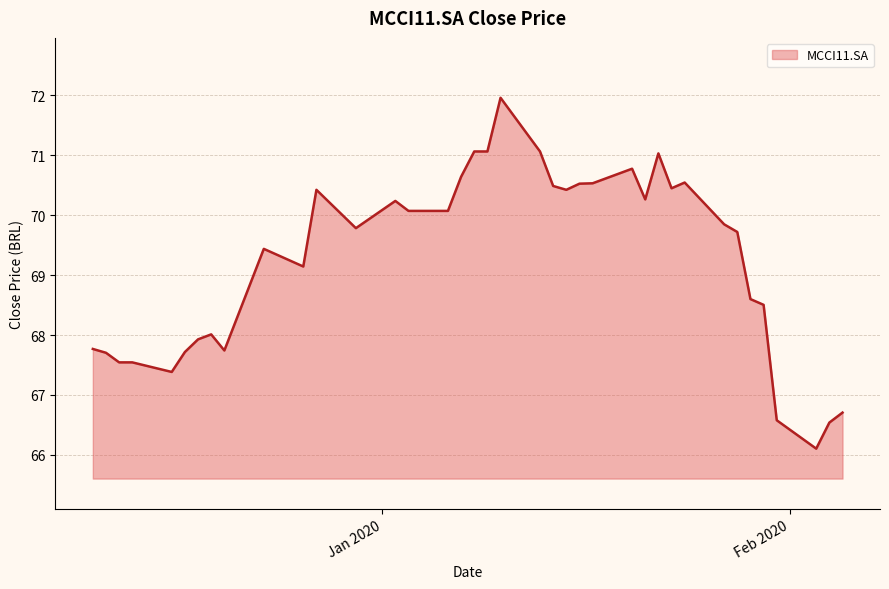

What is the difference between the maximum and minimum values?

5.9